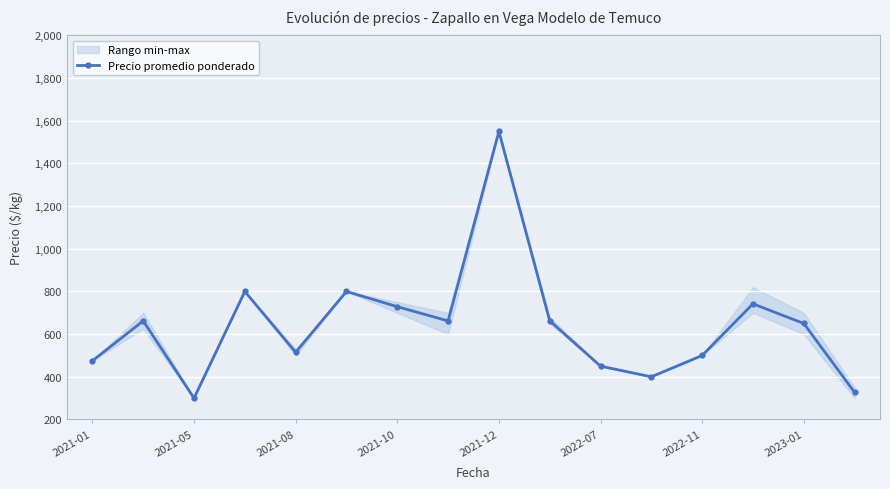

The value of Precio promedio ponderado at 2021-10 is 728.7. True or false?

True